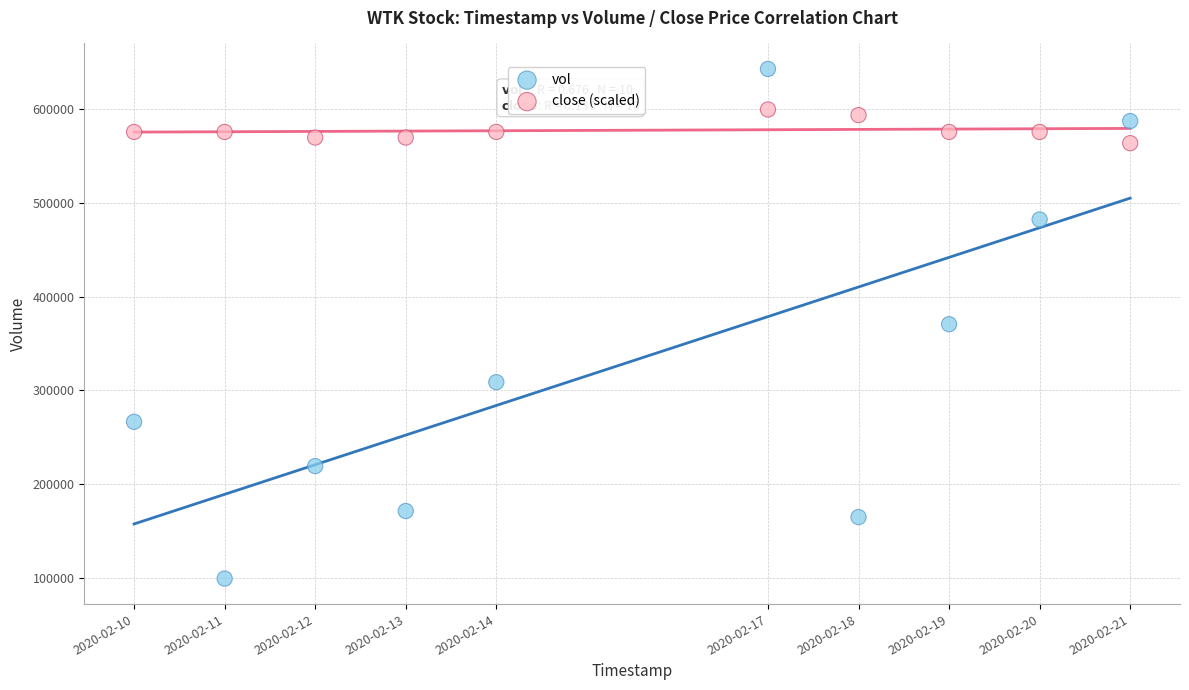

What is the X range (max minus min) for the scatter plot?

950400